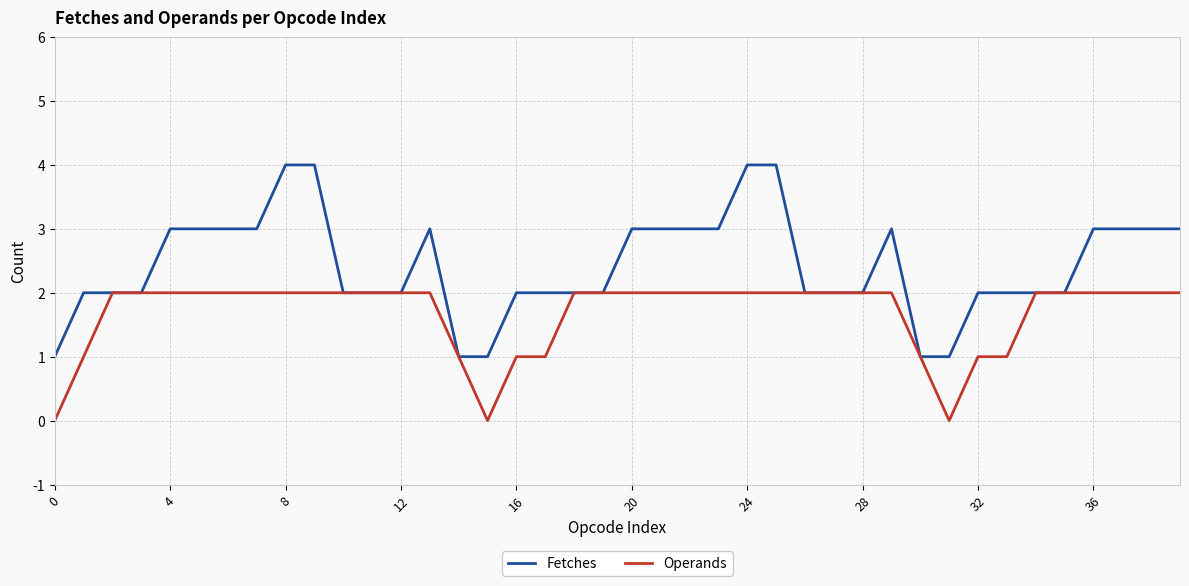

Which series has the largest range (max minus min)?

Fetches